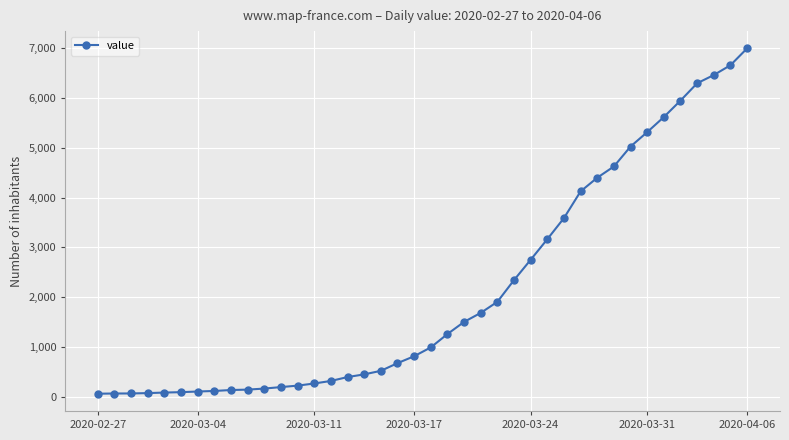

What is the average value?

2142